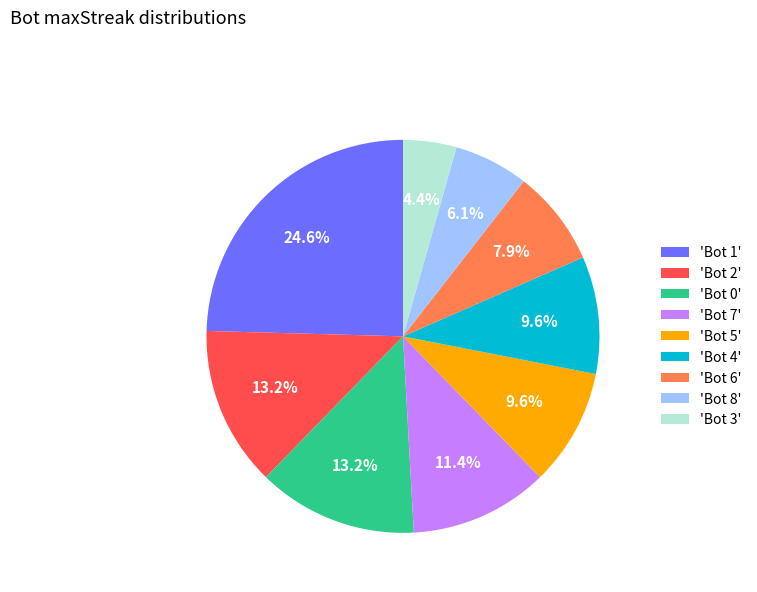

What is the smallest slice in the pie chart?

'Bot 3'